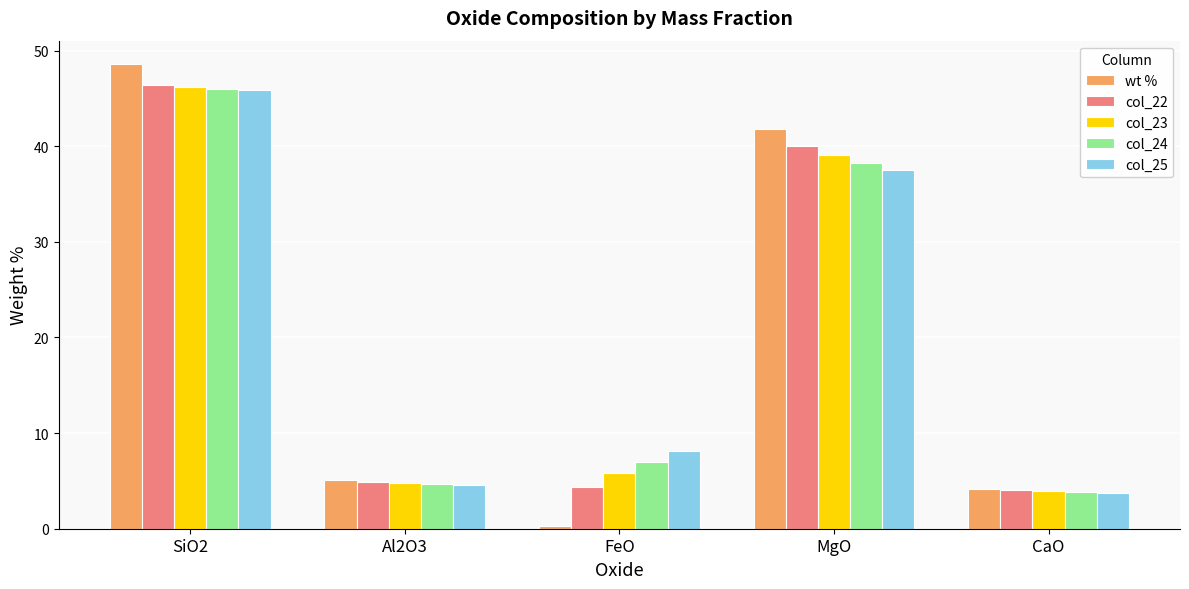

At which category does the chart reach its minimum across all series?

FeO